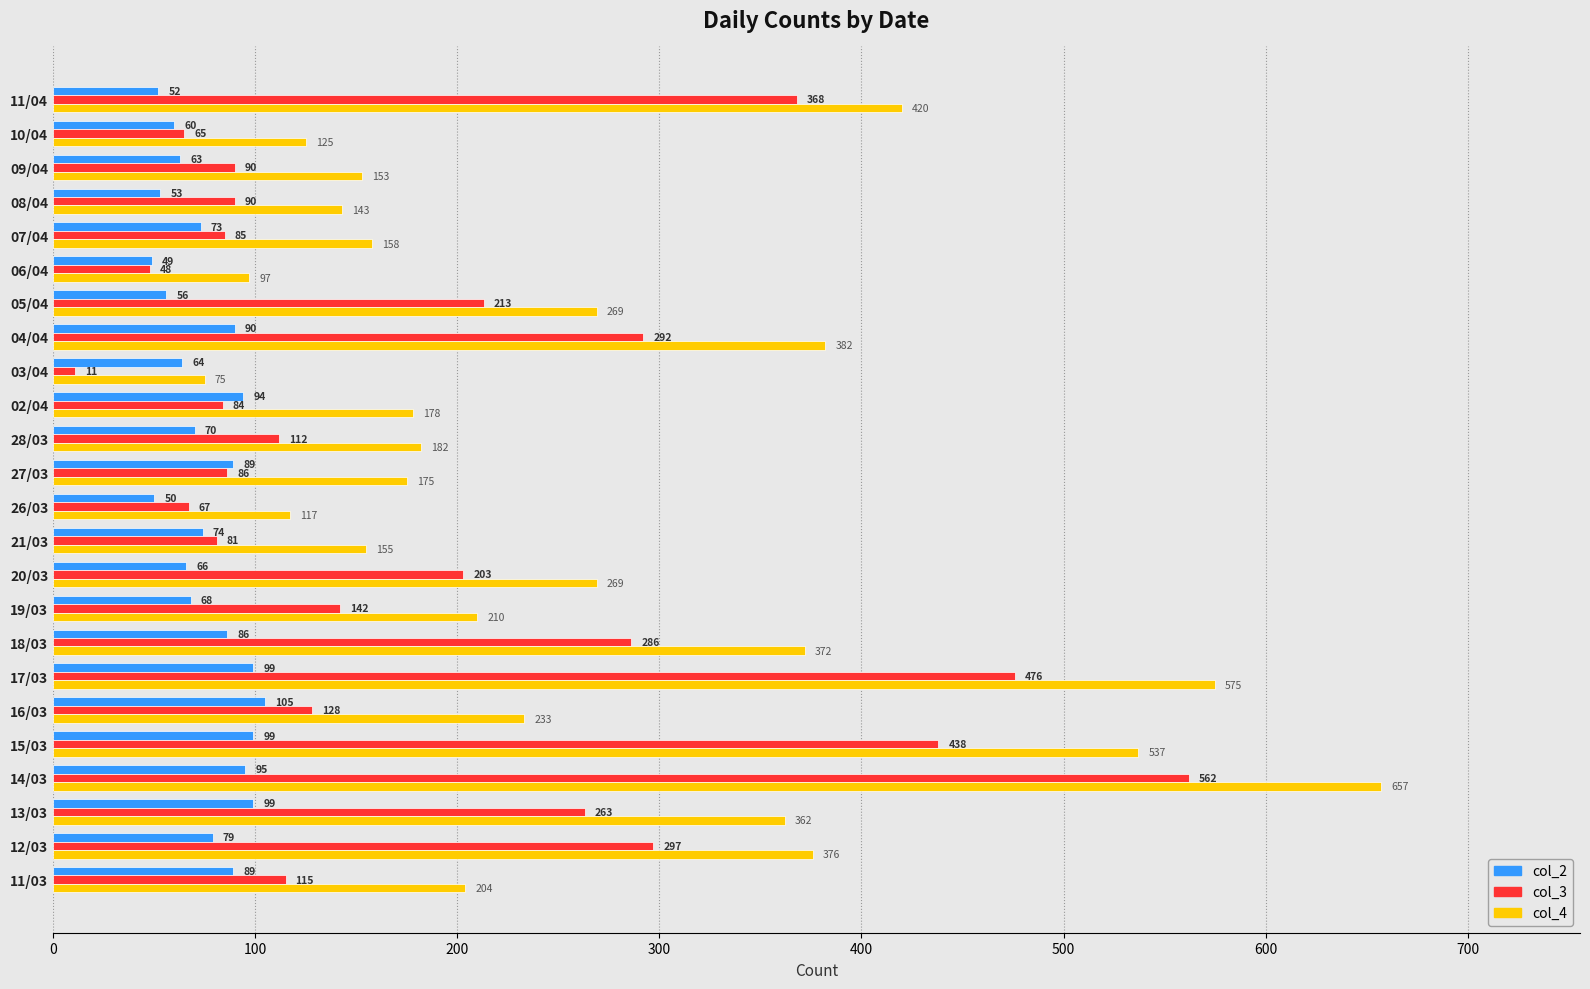

Read the col_2 value at 06/04, to the nearest 10.

50